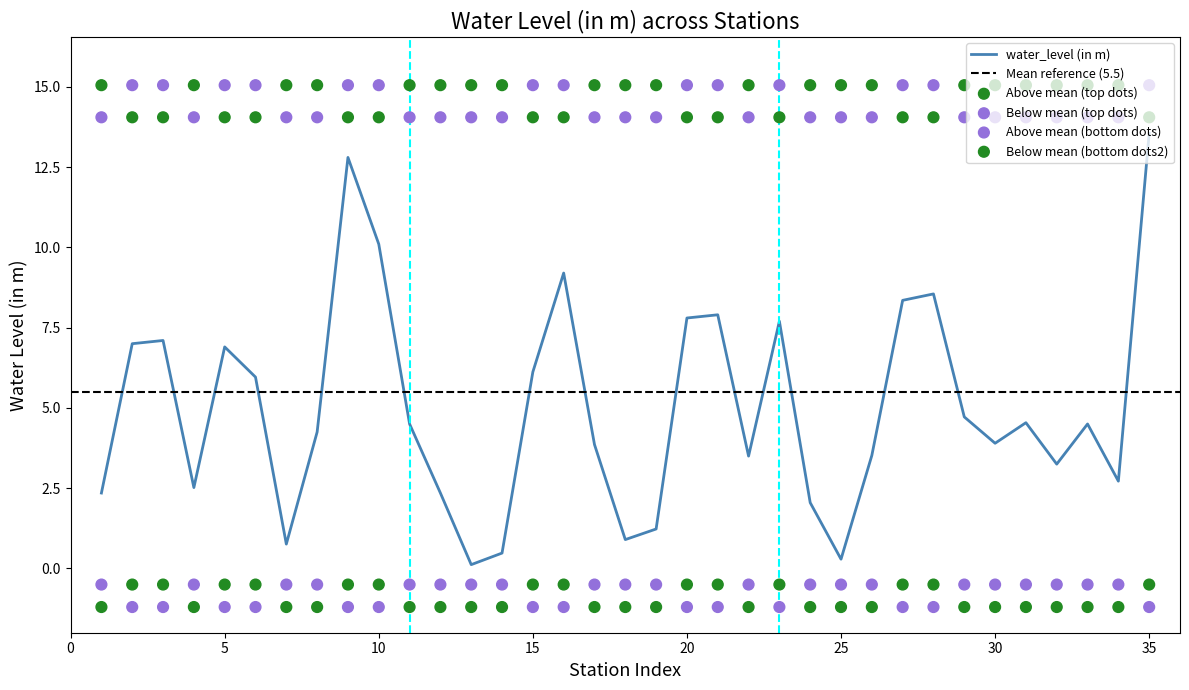

The water_level (in m) series shows 14.4 at 10. True or false?

False